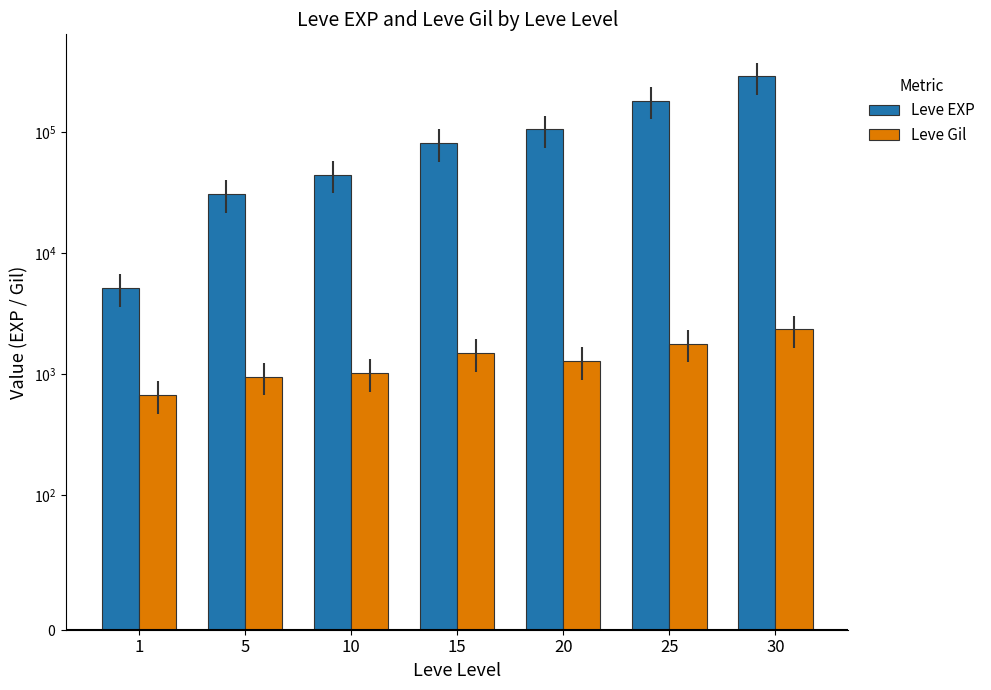

What is the value of the Leve Gil bar at the 2nd from the left?

954